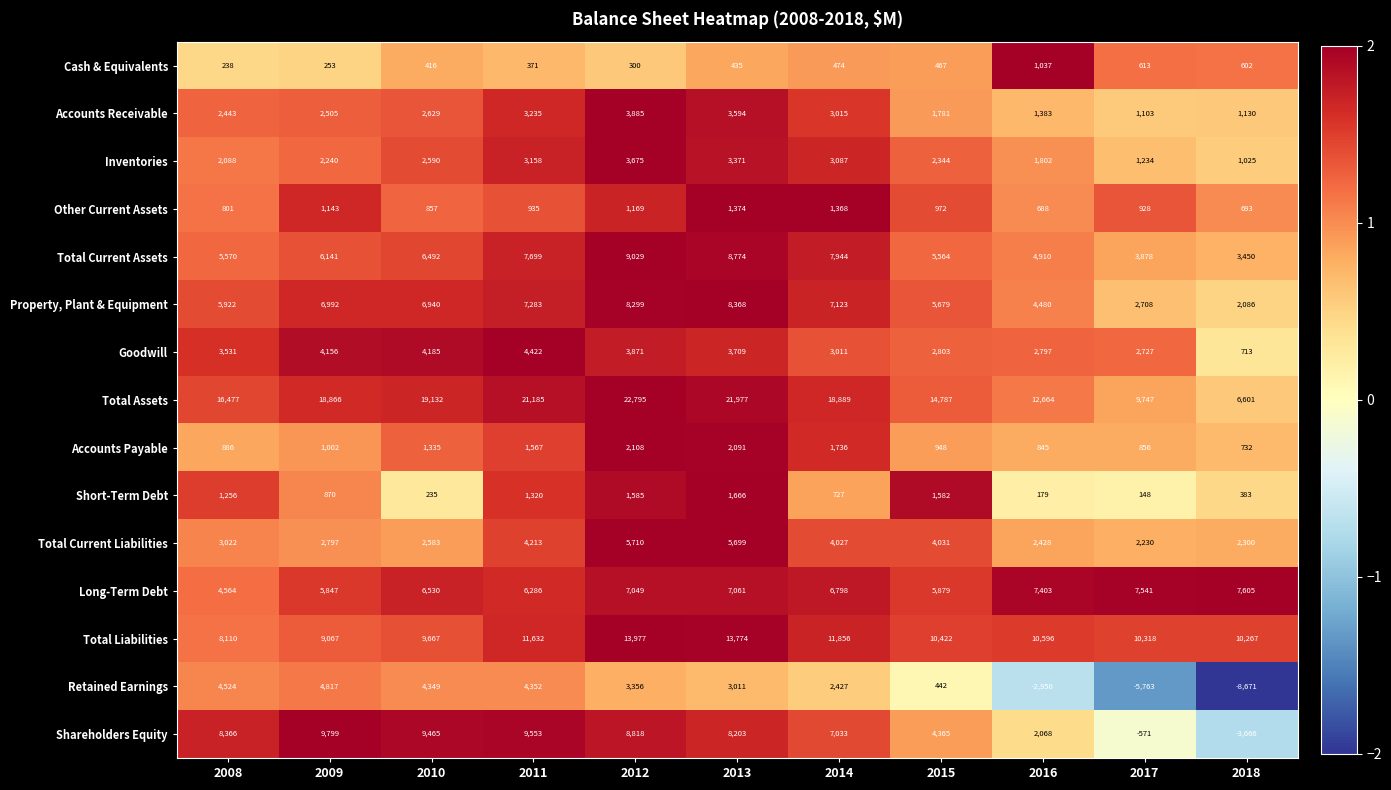

Is it true that Cash & Equivalents equals 613 at 2017?

True